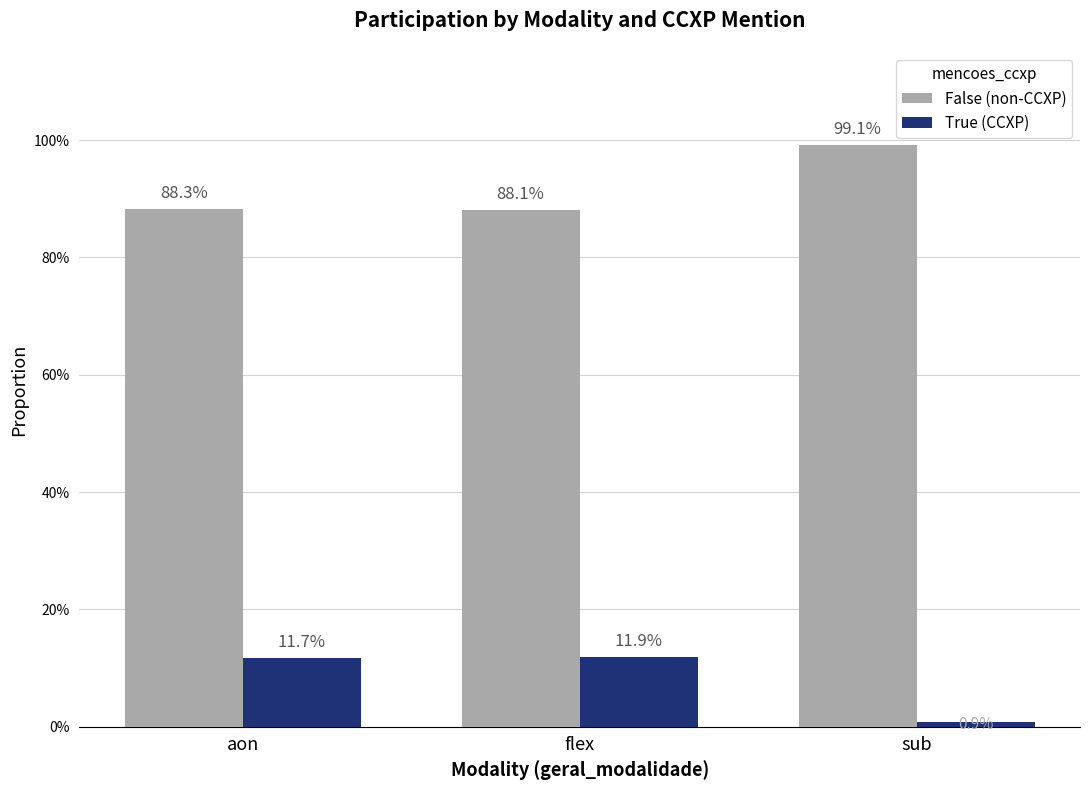

What is the sum of the False (non-CCXP) values at flex and aon?

1.8